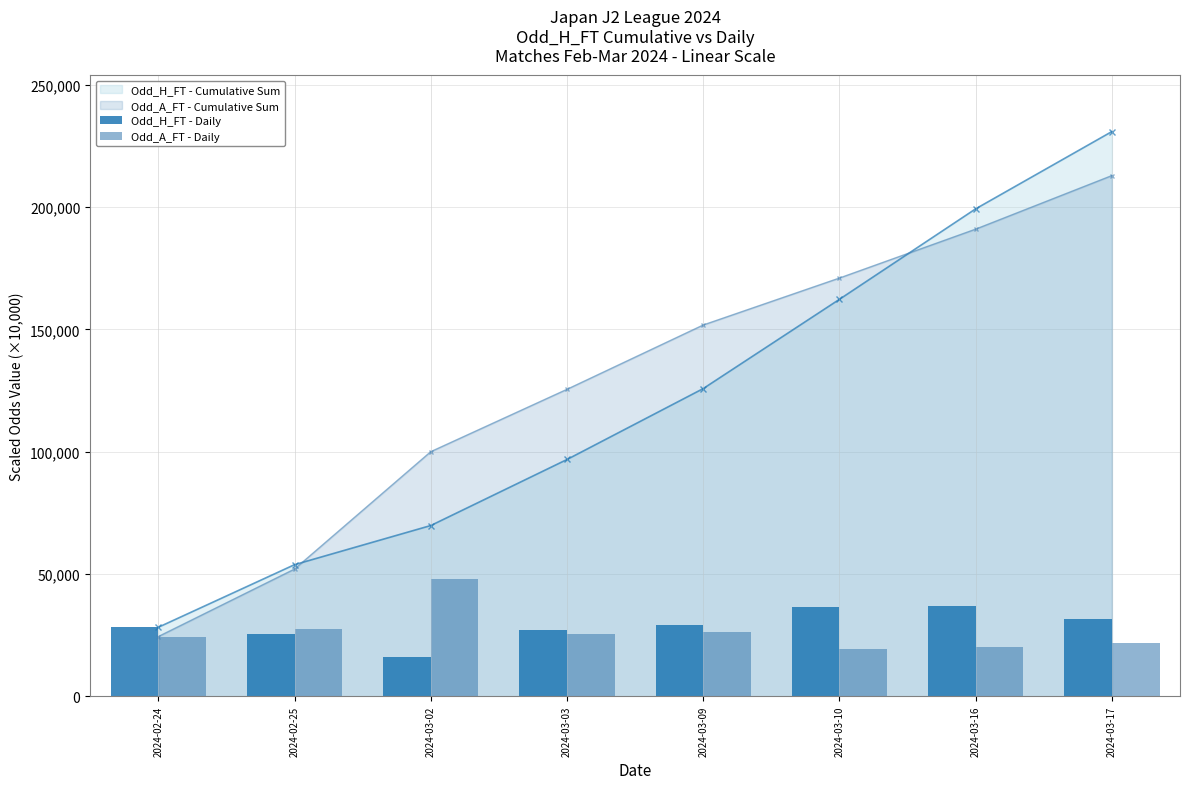

What value does the Odd_H_FT - Daily series have at 2024-03-16?

37000.0